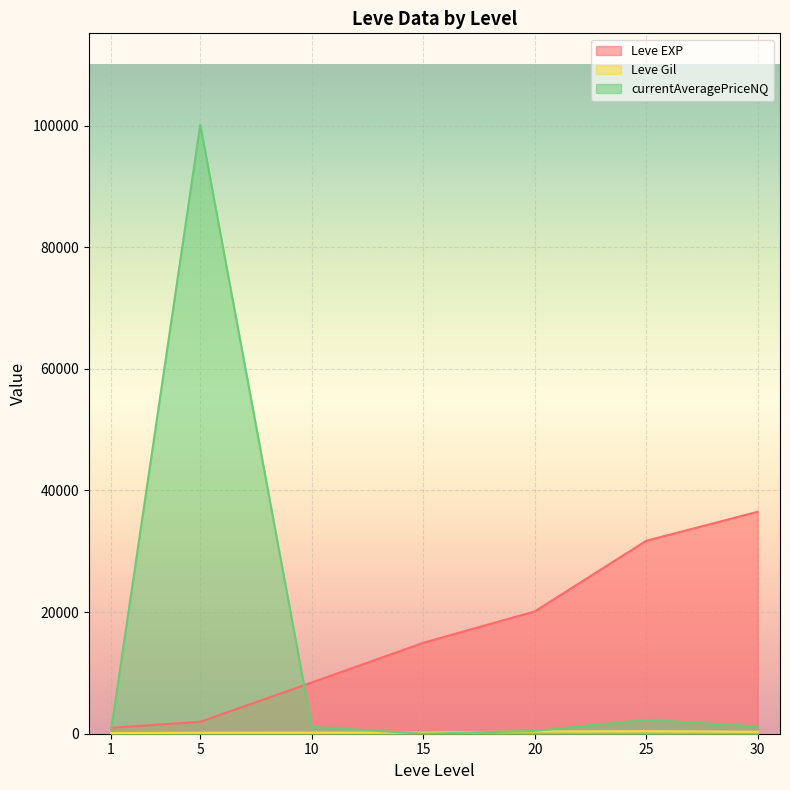

At 30, list the series in order from smallest to largest.

Leve Gil, currentAveragePriceNQ, Leve EXP